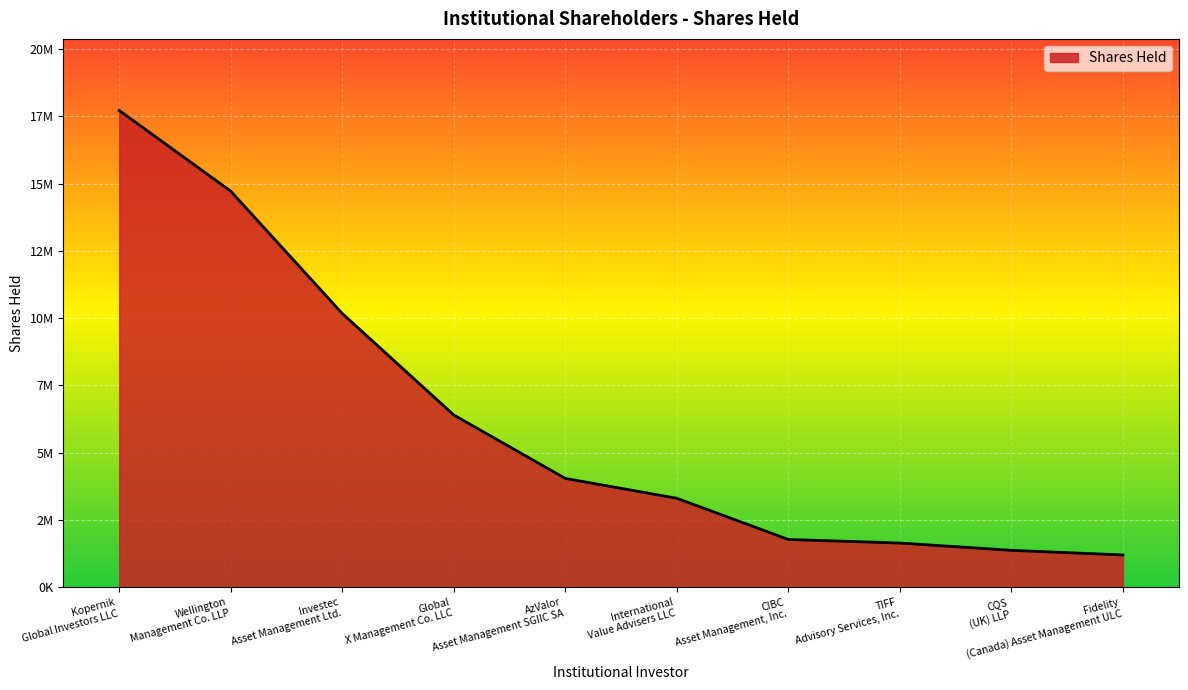

Where is the data nearest to the value 9461120?

Investec
Asset Management Ltd.